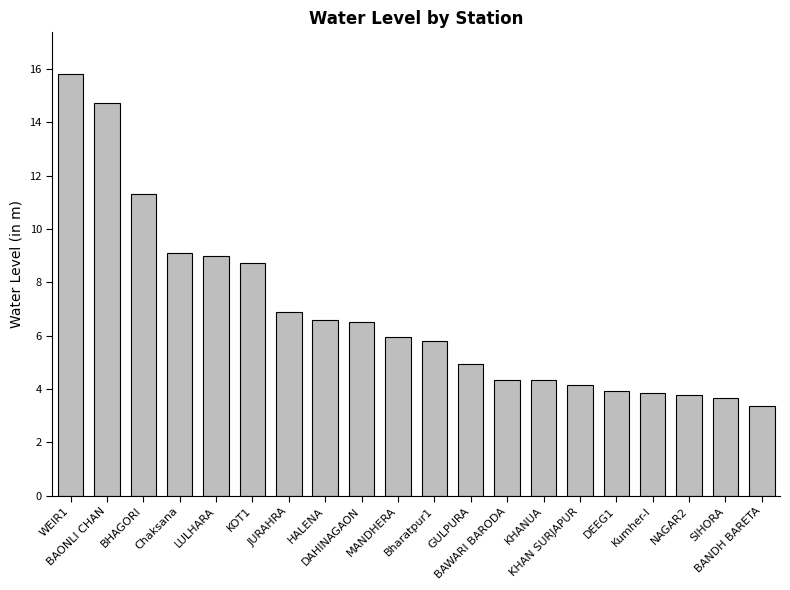

Read the value at KOT1.

8.7